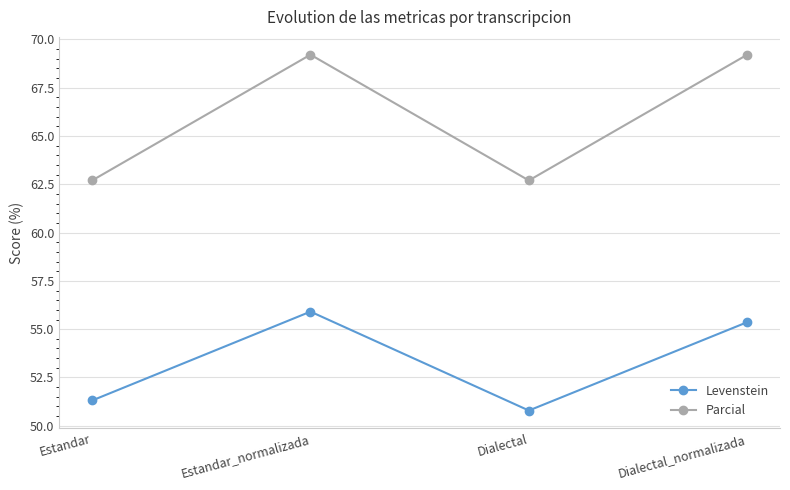

What is the maximum value shown in the chart?

69.2